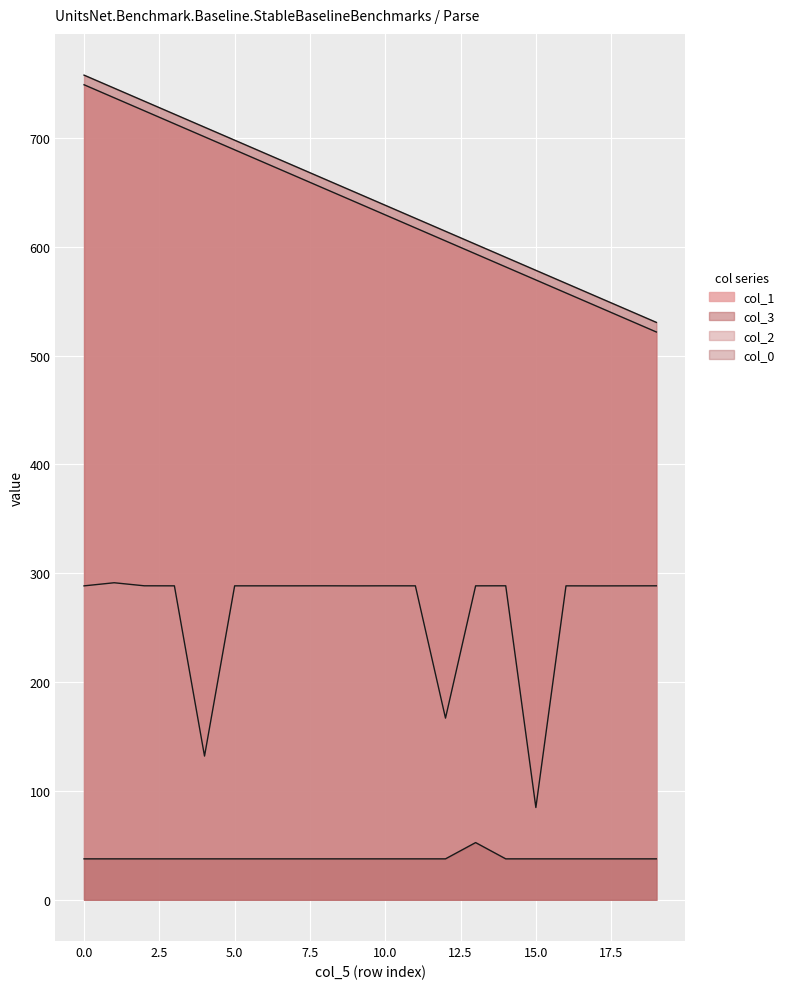

Reading left to right, what are all the values shown in this chart?

col_1: 748.8	736.8	724.9	712.9	701.0	689.0	677.0	665.1	653.1	641.2	629.2	617.3	605.3	593.4	581.4	569.5	557.5	545.5	533.6	521.6
col_3: 757.6	745.7	733.7	721.8	709.8	697.9	685.9	673.9	662.0	650.0	638.1	626.1	614.2	602.2	590.2	578.3	566.3	554.4	542.4	530.5
col_2: 288.4	291.3	288.5	288.4	132.0	288.4	288.4	288.4	288.4	288.4	288.4	288.4	166.9	288.4	288.5	84.8	288.4	288.4	288.4	288.4
col_0: 37.6	37.6	37.6	37.6	37.6	37.6	37.6	37.6	37.6	37.6	37.6	37.6	37.6	52.6	37.6	37.6	37.6	37.6	37.6	37.6